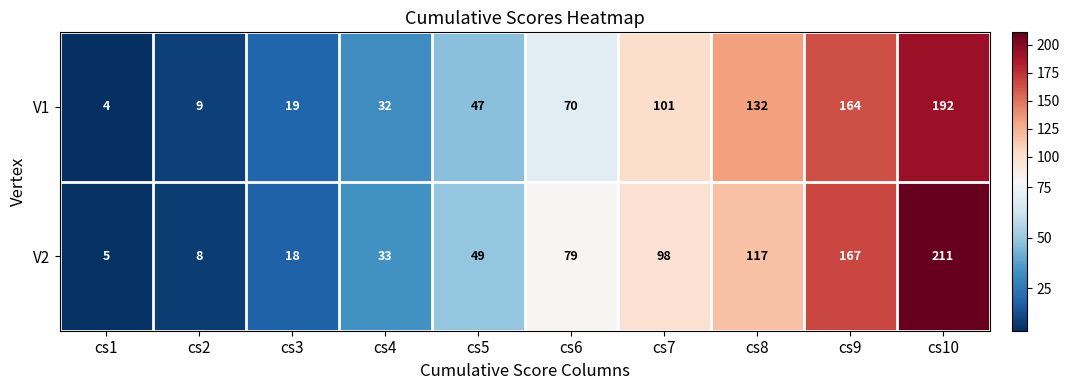

The V1 series shows 176 at cs8. True or false?

False